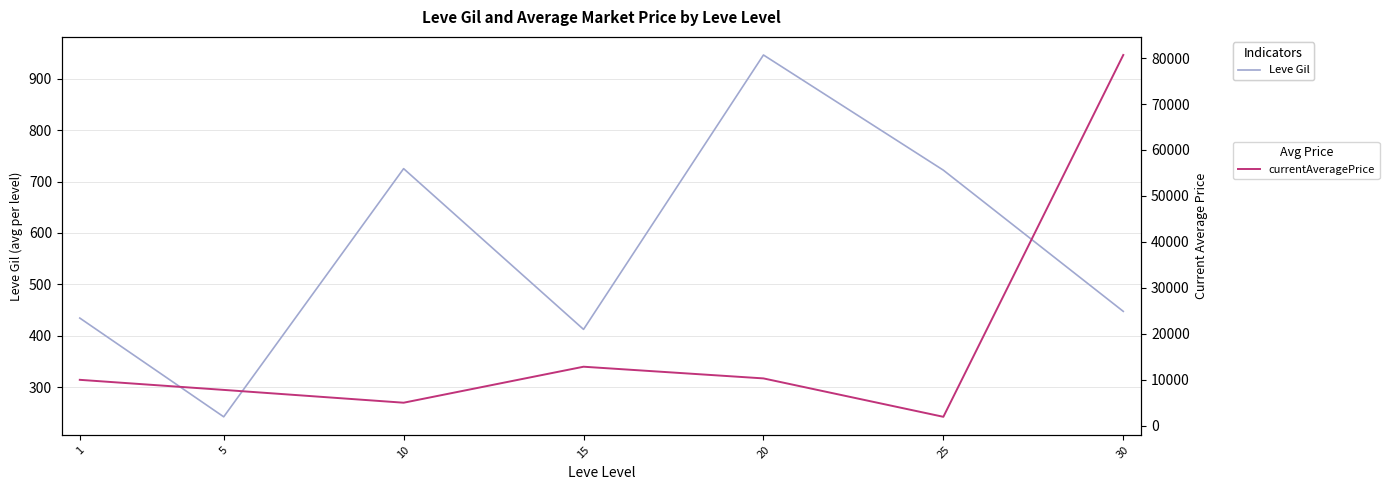

How many interior local valleys does the Leve Gil series have?

2